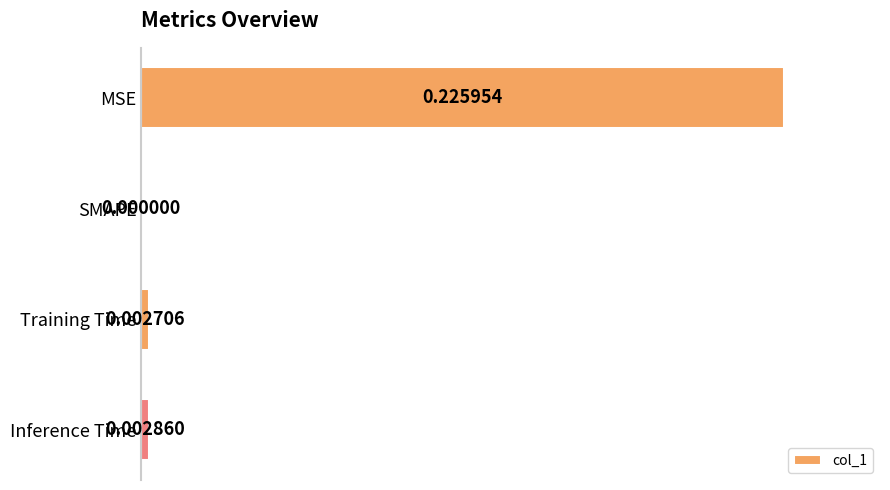

How many categories are shown in the chart?

4